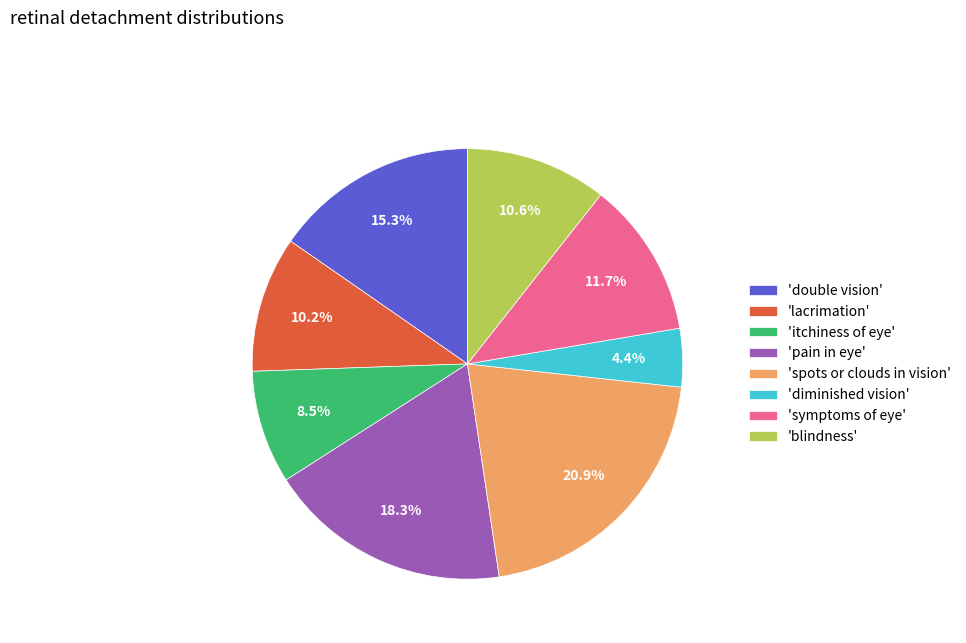

Which slice is the largest?

'spots or clouds in vision'